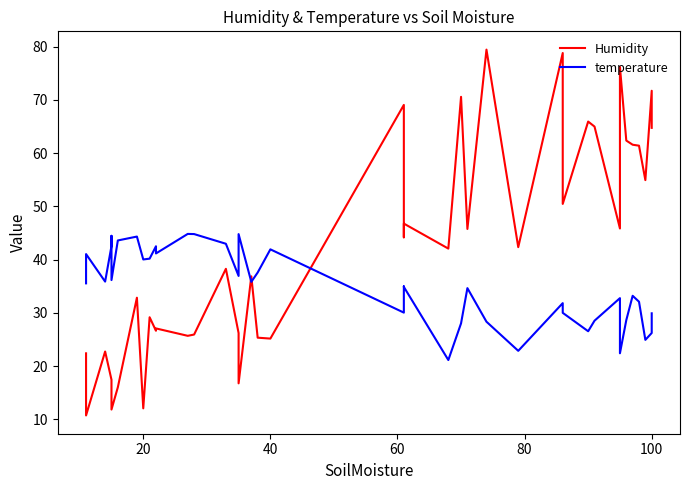

What is the smallest value displayed?

10.7